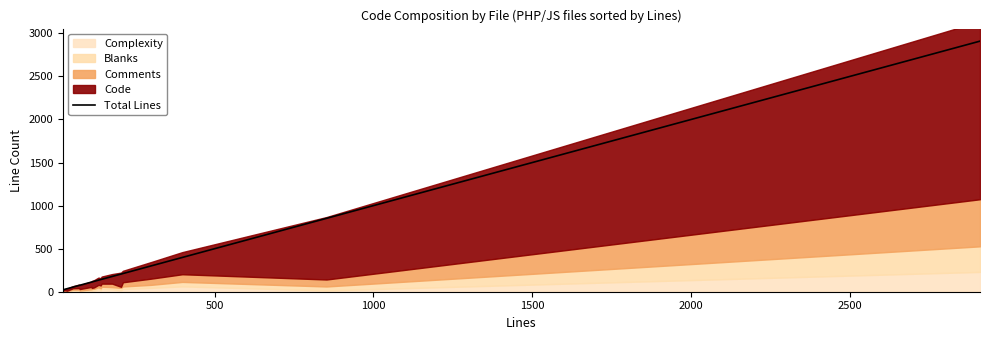

What is the highest value of the Total Lines series?

2910